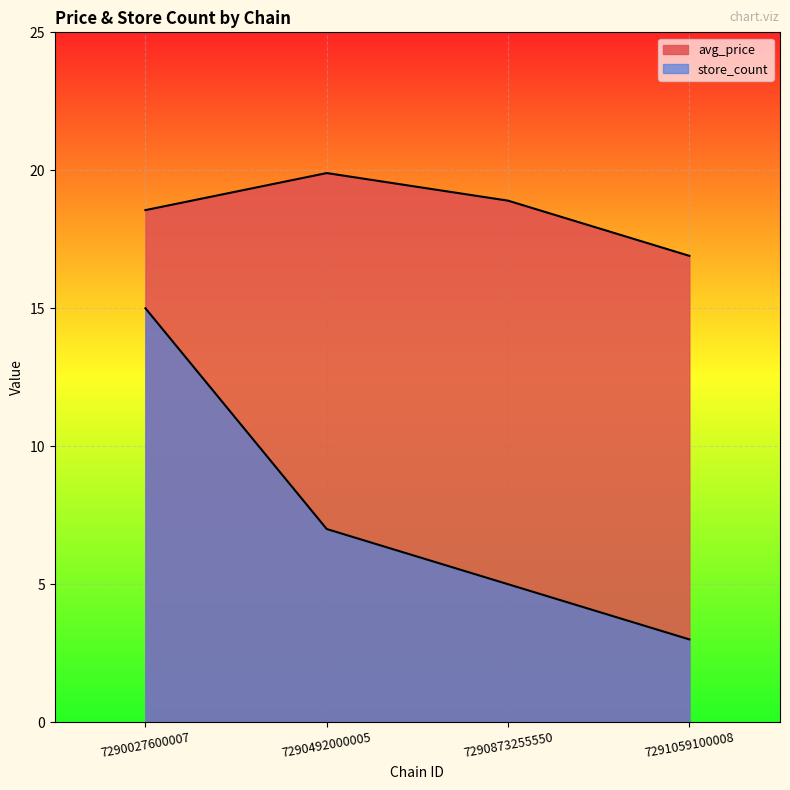

At which category is the sum across all series the highest?

7290027600007